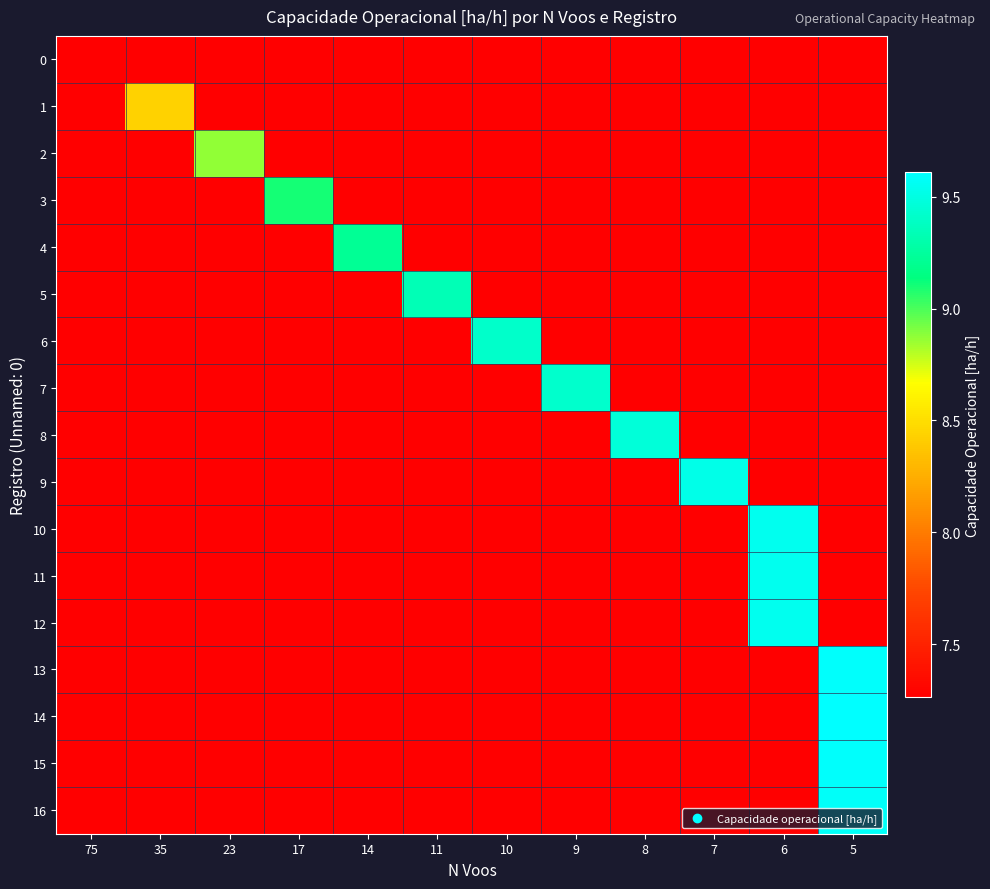

Reading left to right, what are all the values shown in this chart?

0: 75=7.3	35=7.3	23=7.3	17=7.3	14=7.3	11=7.3	10=7.3	9=7.3	8=7.3	7=7.3	6=7.3	5=7.3
1: 75=7.3	35=8.4	23=7.3	17=7.3	14=7.3	11=7.3	10=7.3	9=7.3	8=7.3	7=7.3	6=7.3	5=7.3
2: 75=7.3	35=7.3	23=8.9	17=7.3	14=7.3	11=7.3	10=7.3	9=7.3	8=7.3	7=7.3	6=7.3	5=7.3
3: 75=7.3	35=7.3	23=7.3	17=9.1	14=7.3	11=7.3	10=7.3	9=7.3	8=7.3	7=7.3	6=7.3	5=7.3
4: 75=7.3	35=7.3	23=7.3	17=7.3	14=9.2	11=7.3	10=7.3	9=7.3	8=7.3	7=7.3	6=7.3	5=7.3
5: 75=7.3	35=7.3	23=7.3	17=7.3	14=7.3	11=9.3	10=7.3	9=7.3	8=7.3	7=7.3	6=7.3	5=7.3
6: 75=7.3	35=7.3	23=7.3	17=7.3	14=7.3	11=7.3	10=9.4	9=7.3	8=7.3	7=7.3	6=7.3	5=7.3
7: 75=7.3	35=7.3	23=7.3	17=7.3	14=7.3	11=7.3	10=7.3	9=9.4	8=7.3	7=7.3	6=7.3	5=7.3
8: 75=7.3	35=7.3	23=7.3	17=7.3	14=7.3	11=7.3	10=7.3	9=7.3	8=9.5	7=7.3	6=7.3	5=7.3
9: 75=7.3	35=7.3	23=7.3	17=7.3	14=7.3	11=7.3	10=7.3	9=7.3	8=7.3	7=9.5	6=7.3	5=7.3
10: 75=7.3	35=7.3	23=7.3	17=7.3	14=7.3	11=7.3	10=7.3	9=7.3	8=7.3	7=7.3	6=9.6	5=7.3
11: 75=7.3	35=7.3	23=7.3	17=7.3	14=7.3	11=7.3	10=7.3	9=7.3	8=7.3	7=7.3	6=9.6	5=7.3
12: 75=7.3	35=7.3	23=7.3	17=7.3	14=7.3	11=7.3	10=7.3	9=7.3	8=7.3	7=7.3	6=9.5	5=7.3
13: 75=7.3	35=7.3	23=7.3	17=7.3	14=7.3	11=7.3	10=7.3	9=7.3	8=7.3	7=7.3	6=7.3	5=9.6
14: 75=7.3	35=7.3	23=7.3	17=7.3	14=7.3	11=7.3	10=7.3	9=7.3	8=7.3	7=7.3	6=7.3	5=9.6
15: 75=7.3	35=7.3	23=7.3	17=7.3	14=7.3	11=7.3	10=7.3	9=7.3	8=7.3	7=7.3	6=7.3	5=9.6
16: 75=7.3	35=7.3	23=7.3	17=7.3	14=7.3	11=7.3	10=7.3	9=7.3	8=7.3	7=7.3	6=7.3	5=9.6